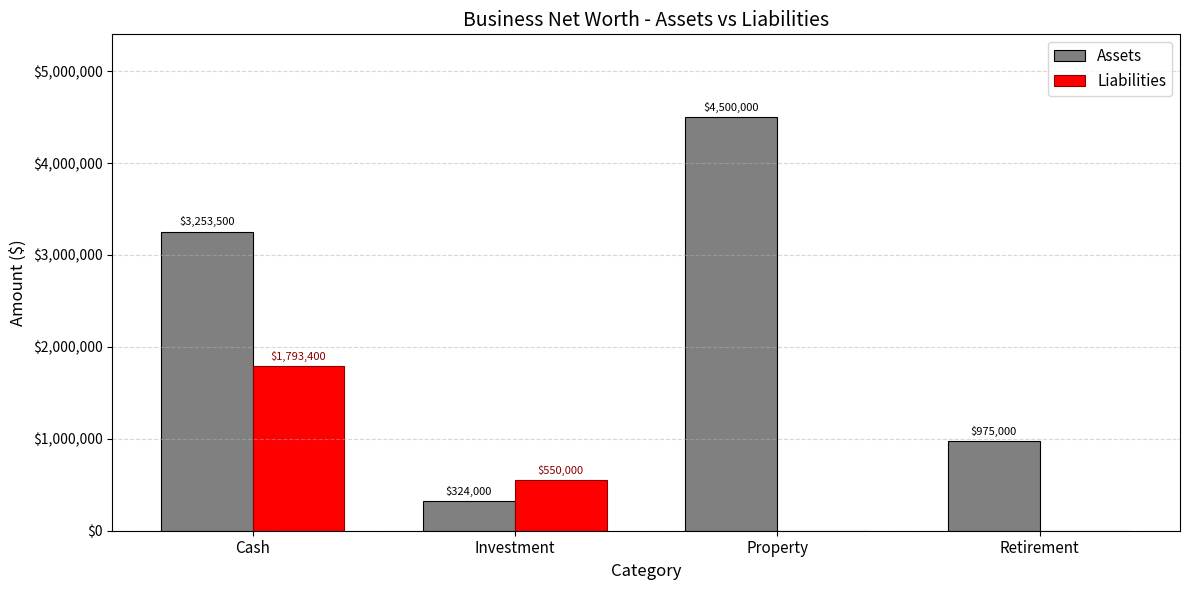

At which category is the sum across all series the highest?

Cash